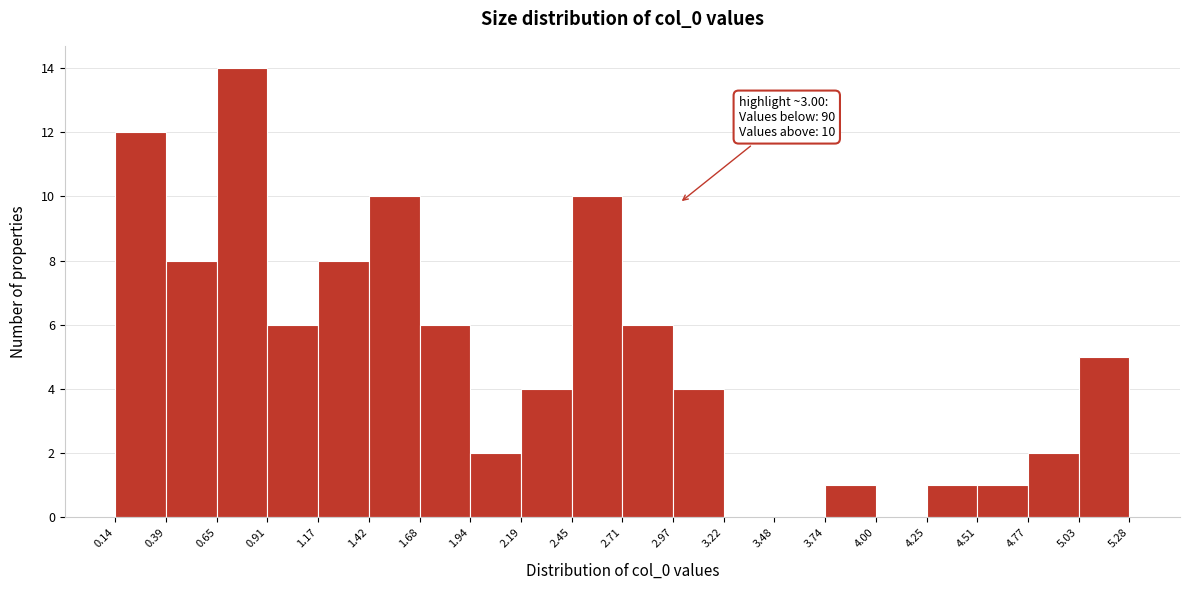

Which range on the x-axis has the tallest bar?

0.65 to 0.91